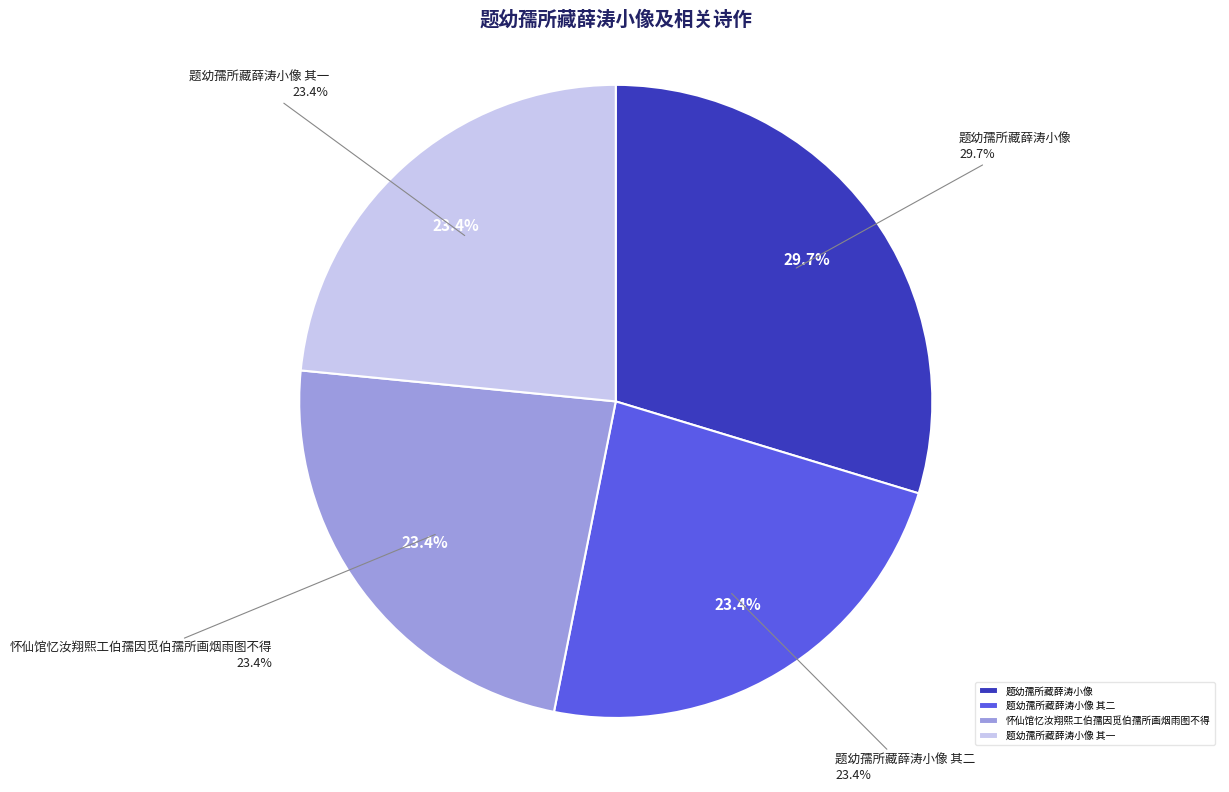

True or false: 题幼孺所藏薛涛小像 其一 accounts for 29% of the total.

False